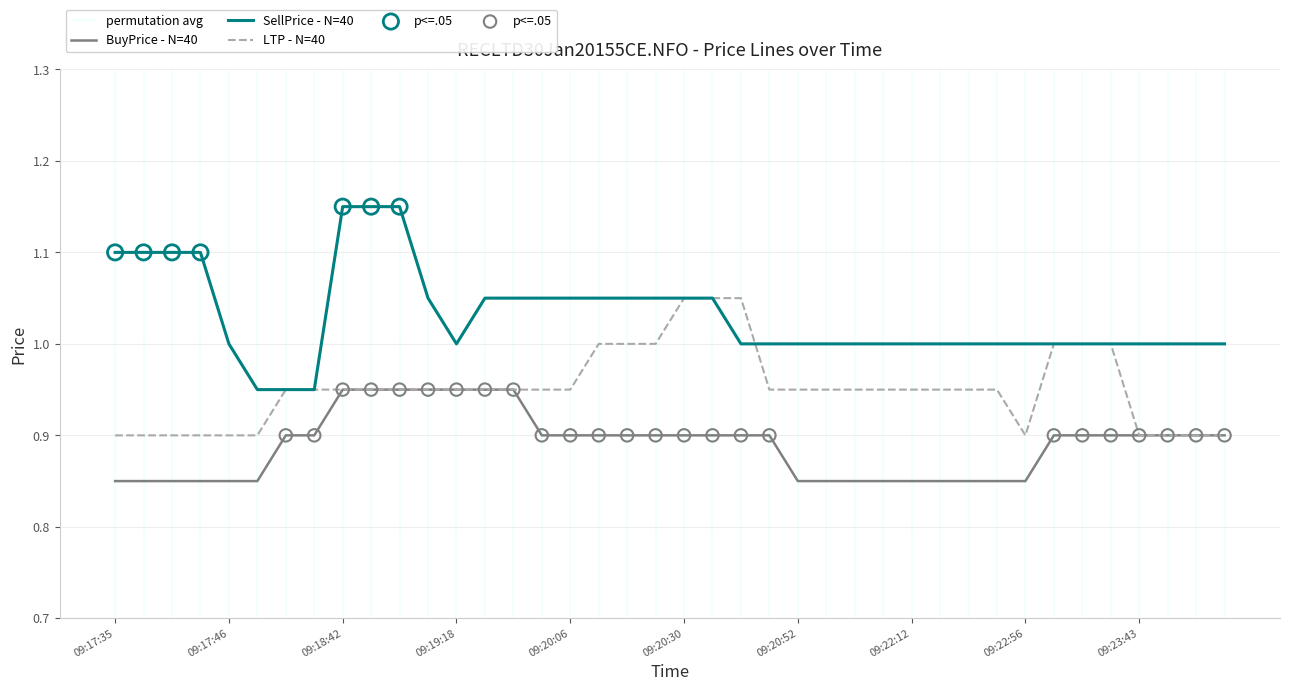

Which series has the largest Y range (max minus min)?

SellPrice